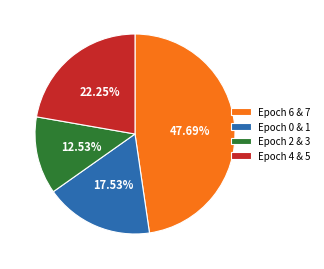

Rank the categories by value from lowest to highest.

Epoch 2 & 3, Epoch 0 & 1, Epoch 4 & 5, Epoch 6 & 7